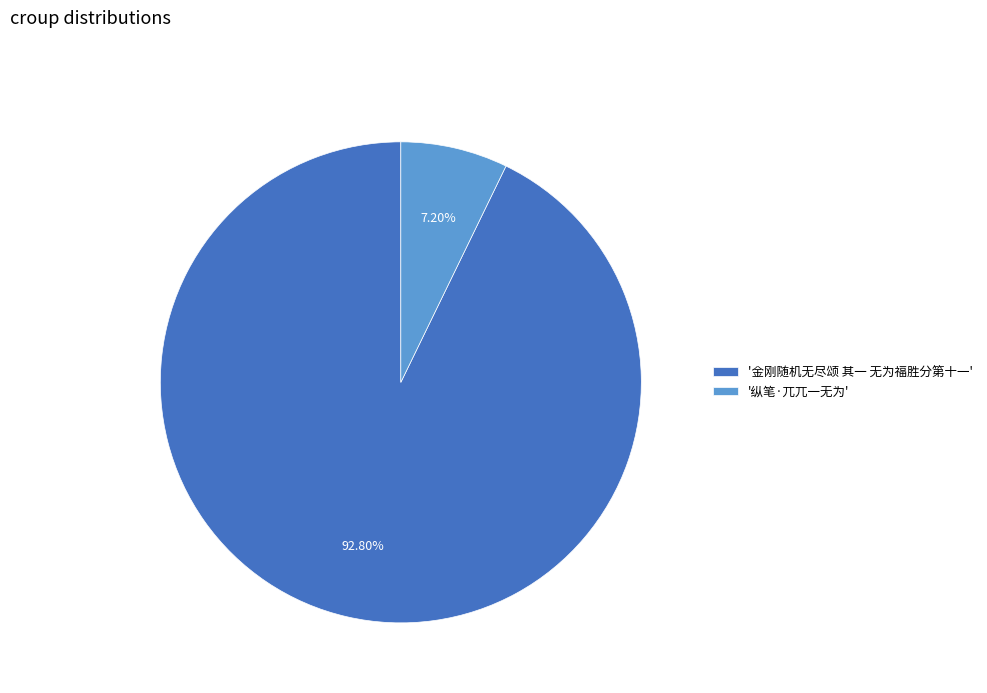

Which has a higher value, '纵笔·兀兀一无为' or '金刚随机无尽颂 其一 无为福胜分第十一'?

'金刚随机无尽颂 其一 无为福胜分第十一'